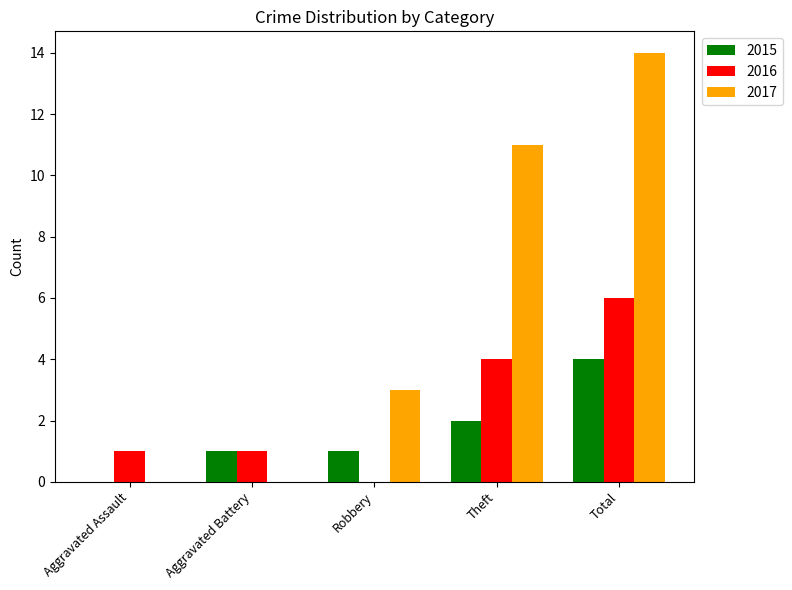

What is the sum of all 2017 values?

28